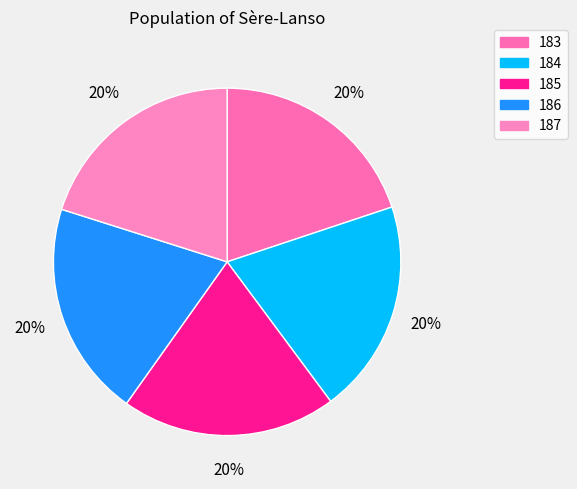

Does any single category account for the majority?

No